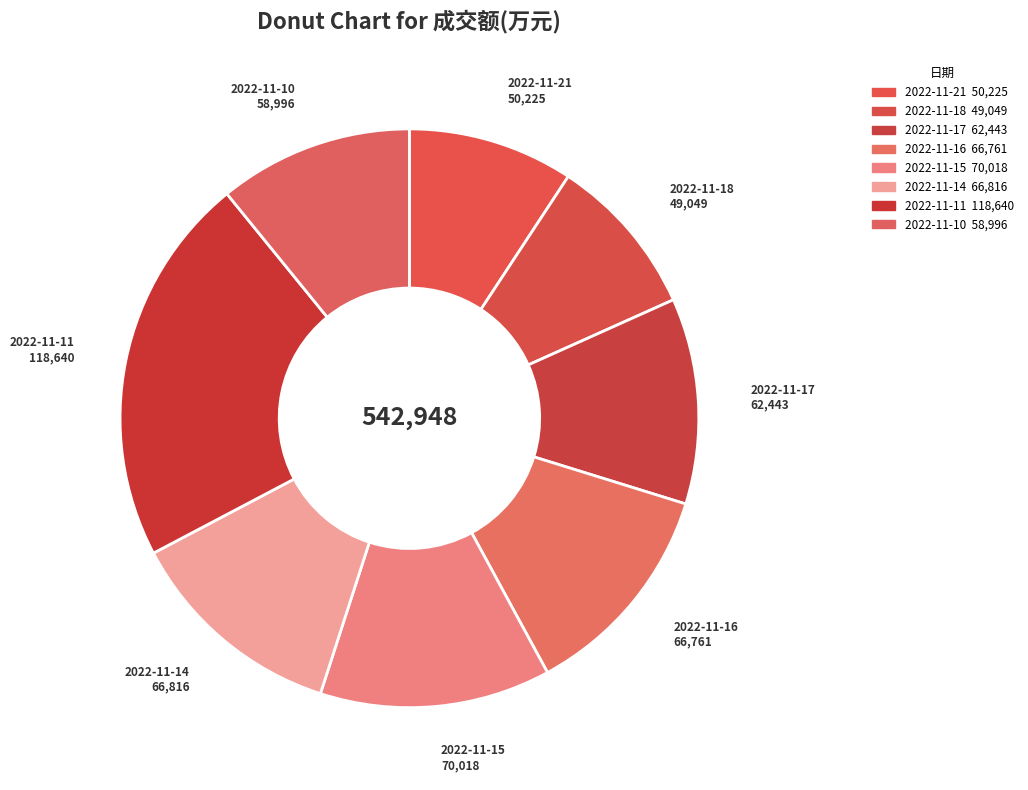

Between 2022-11-10 and 2022-11-14, which is larger?

2022-11-14